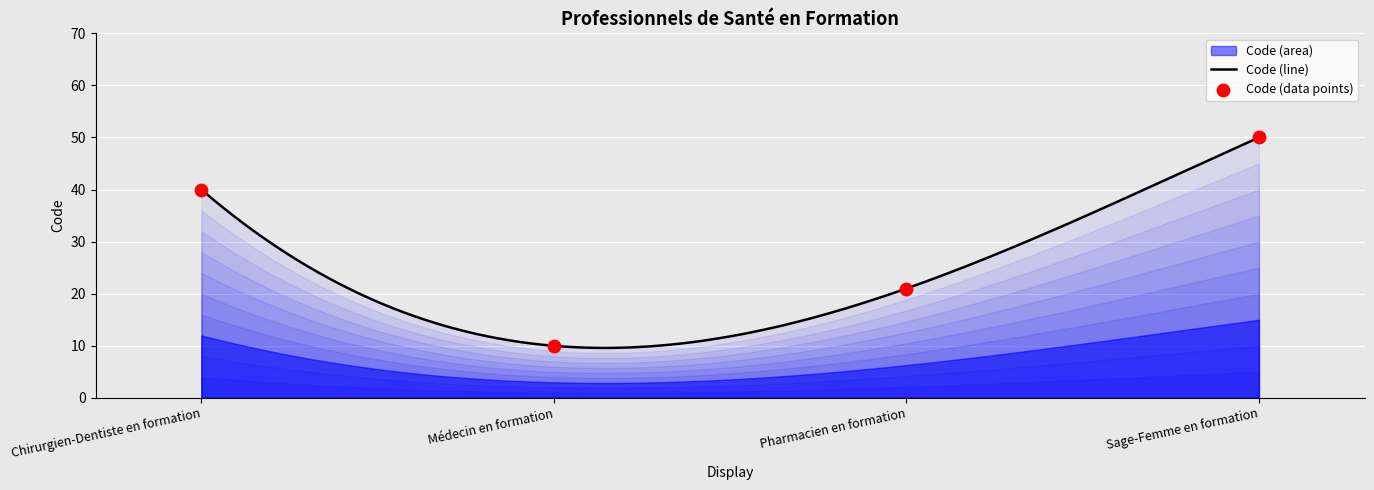

Between Chirurgien-Dentiste en formation and Médecin en formation, which is larger?

Chirurgien-Dentiste en formation